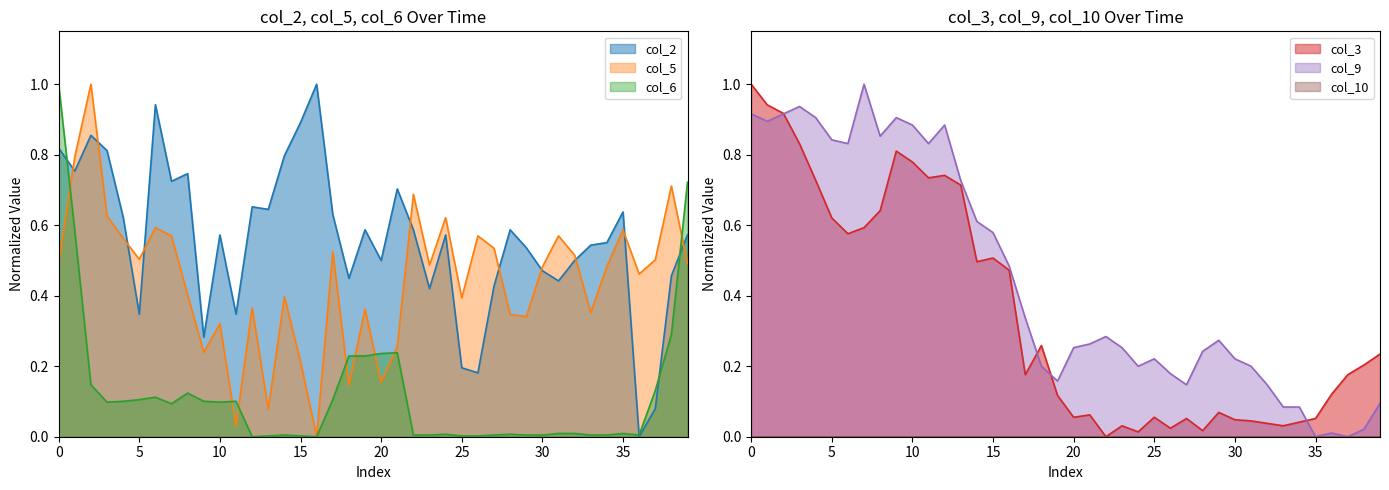

What is the difference between the second highest and second lowest values in the col_3 series?

0.9